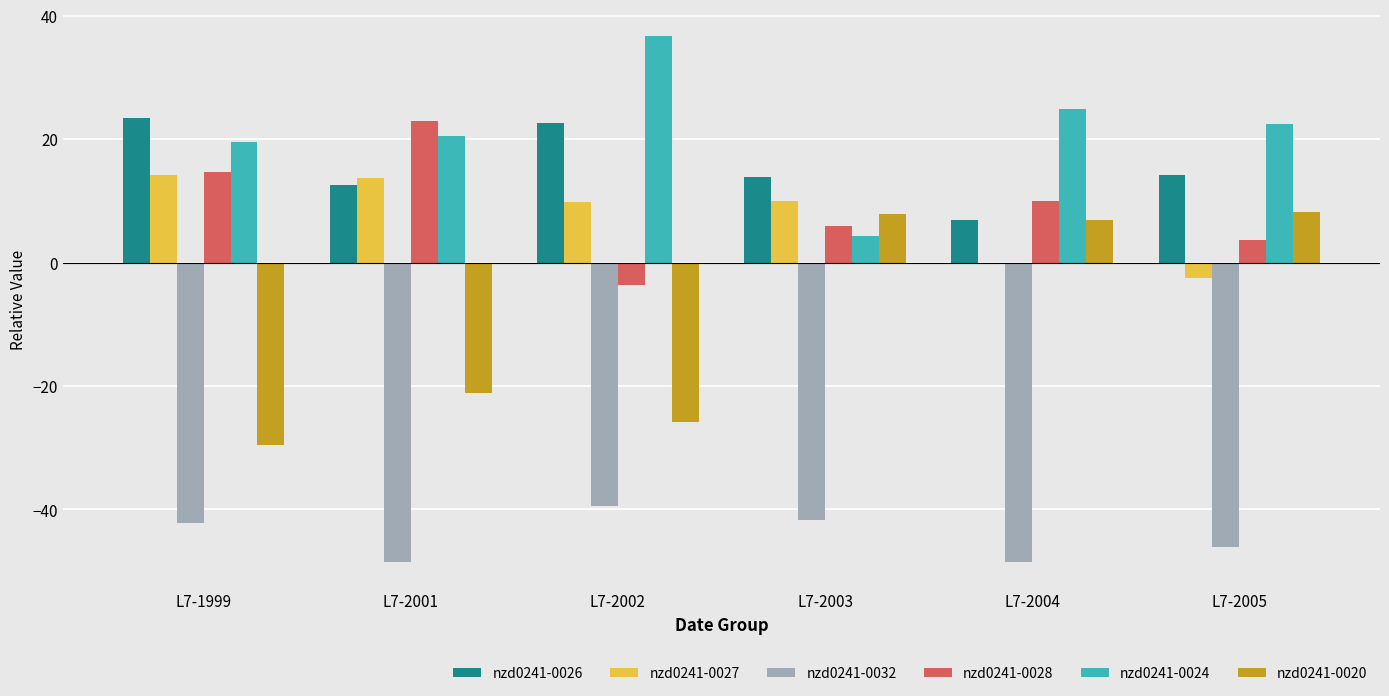

Which label corresponds to the largest value in the chart?

L7-2002